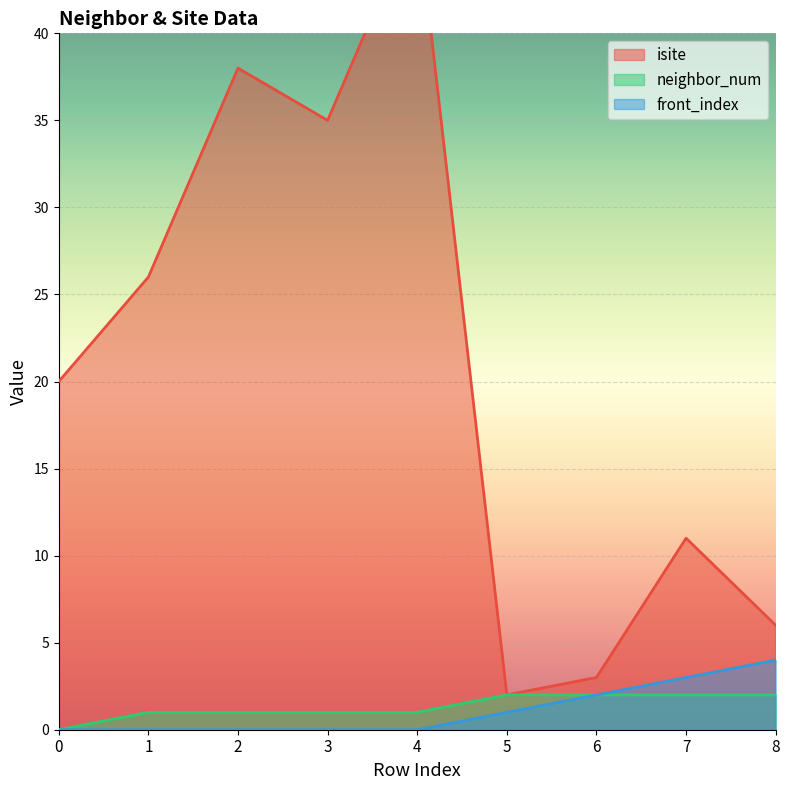

What is the total value across all series at 8?

12